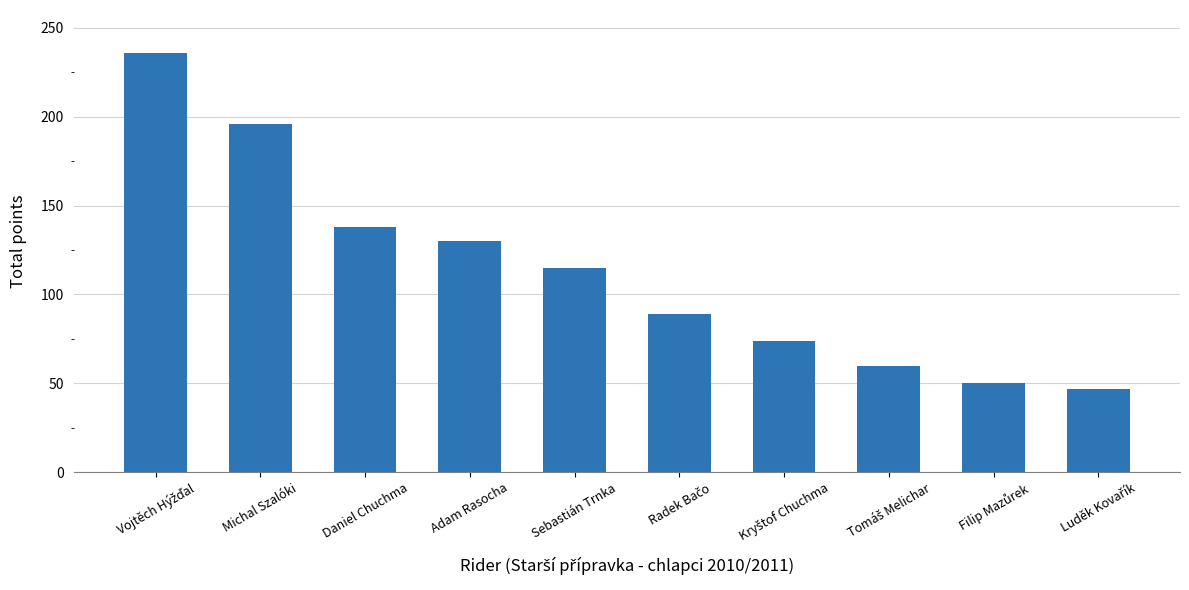

What is the sum of all values?

1135